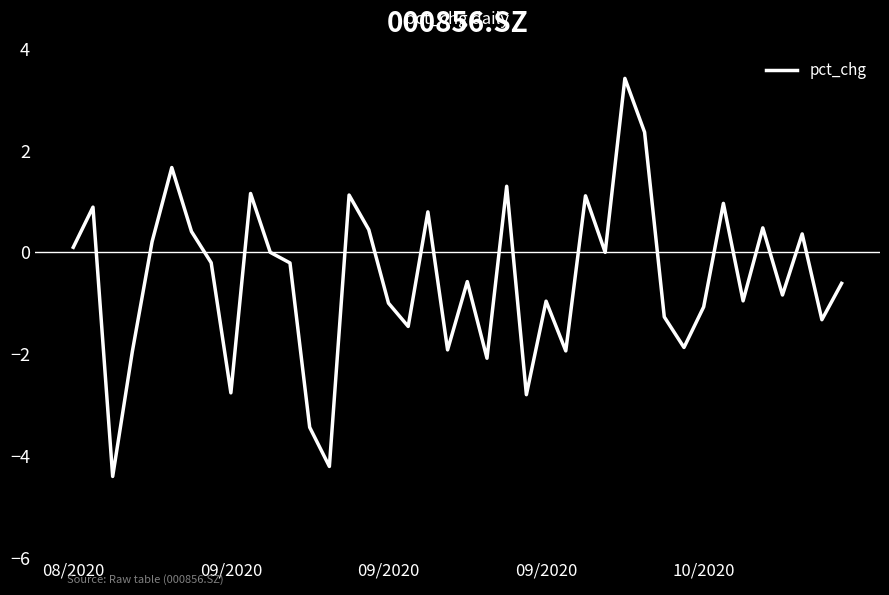

What is the difference between the maximum and minimum values?

7.8